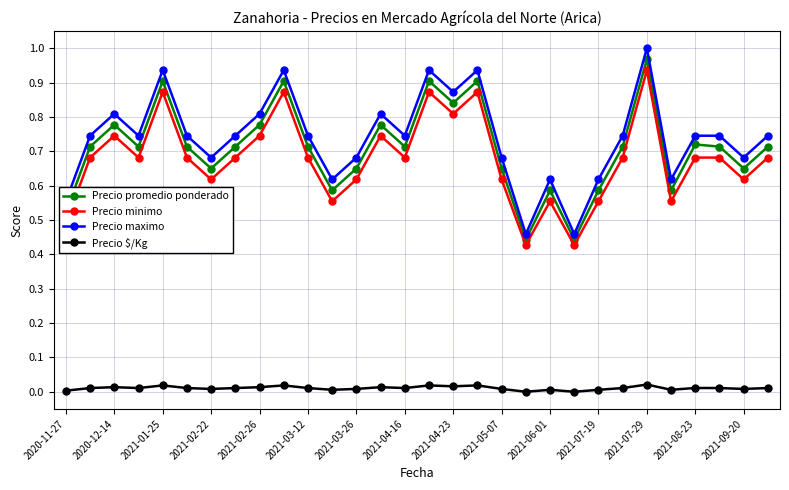

Does the chart have visible grid lines?

Yes